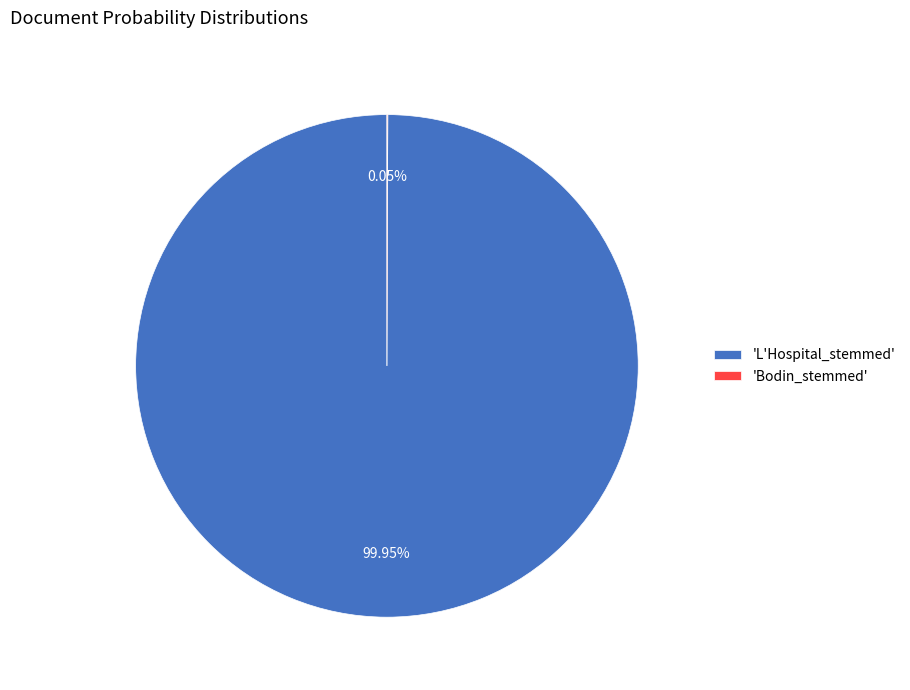

Which slice represents more than half of the pie?

'L'Hospital_stemmed'